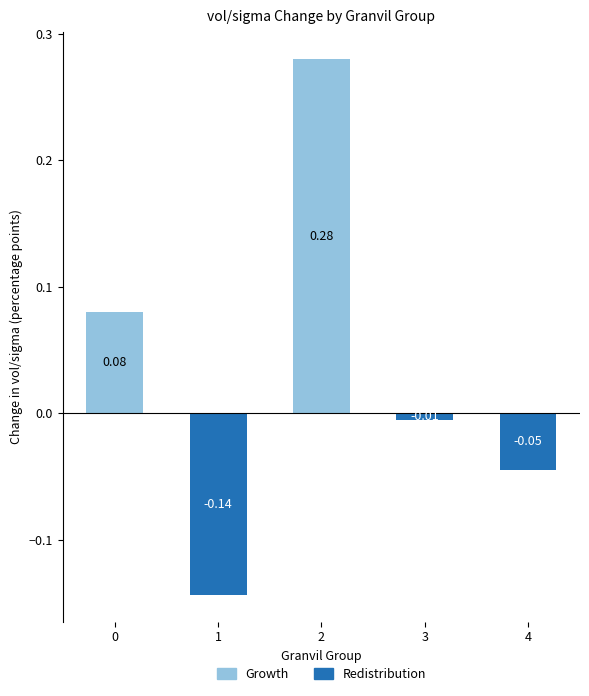

What is the minimum value shown in the chart?

-0.1